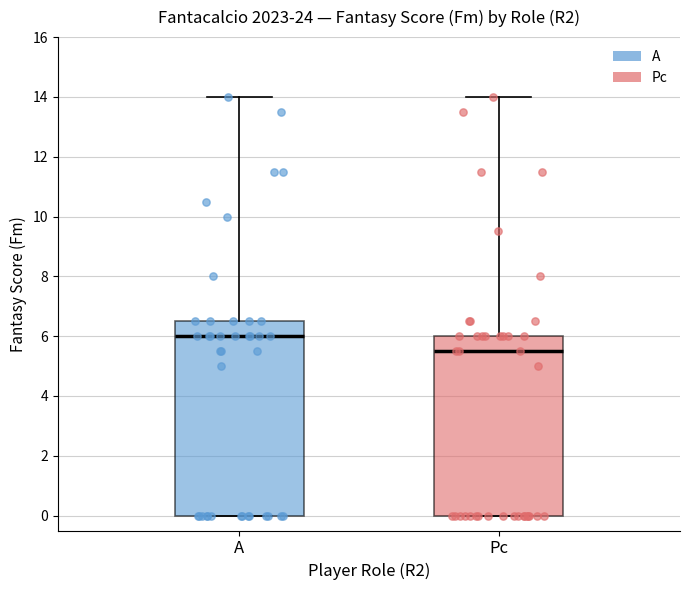

Which box has the highest median line?

A